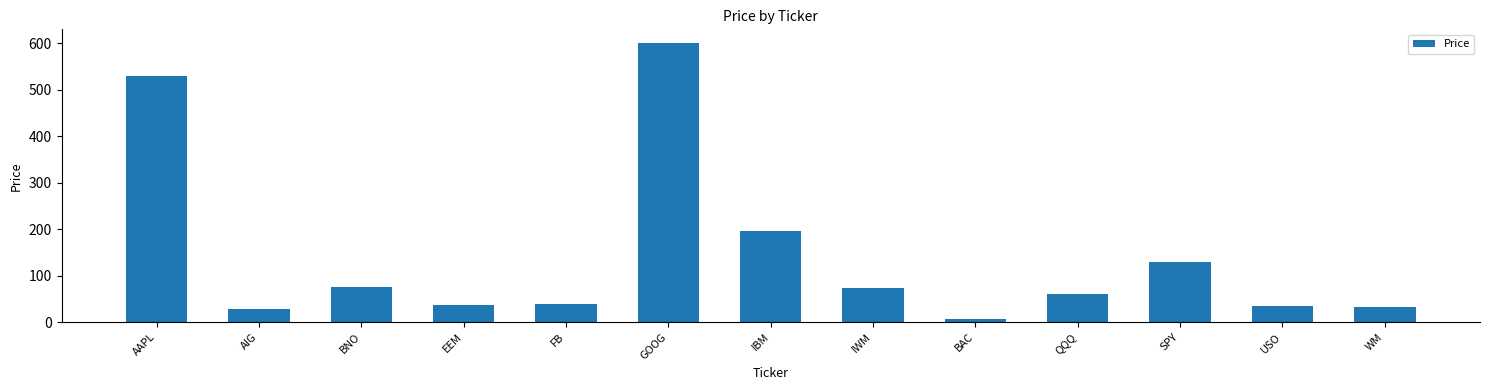

What is the change in value from AAPL to IWM?

-455.8